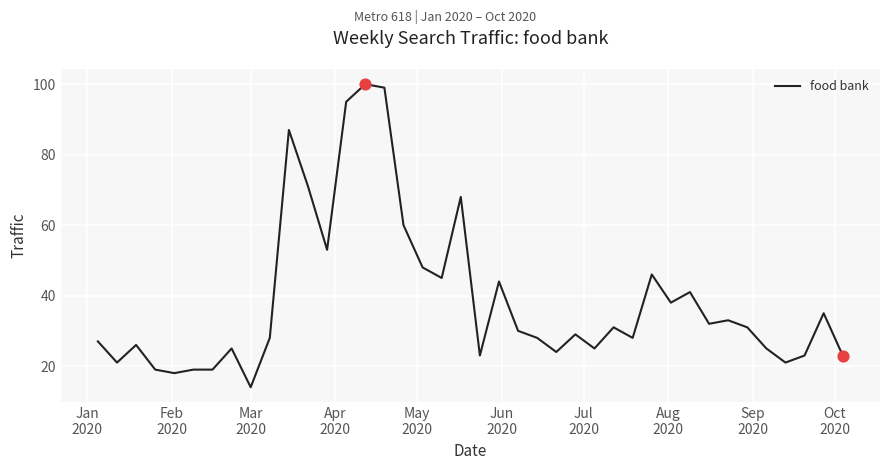

What is the minimum value shown in the chart?

14